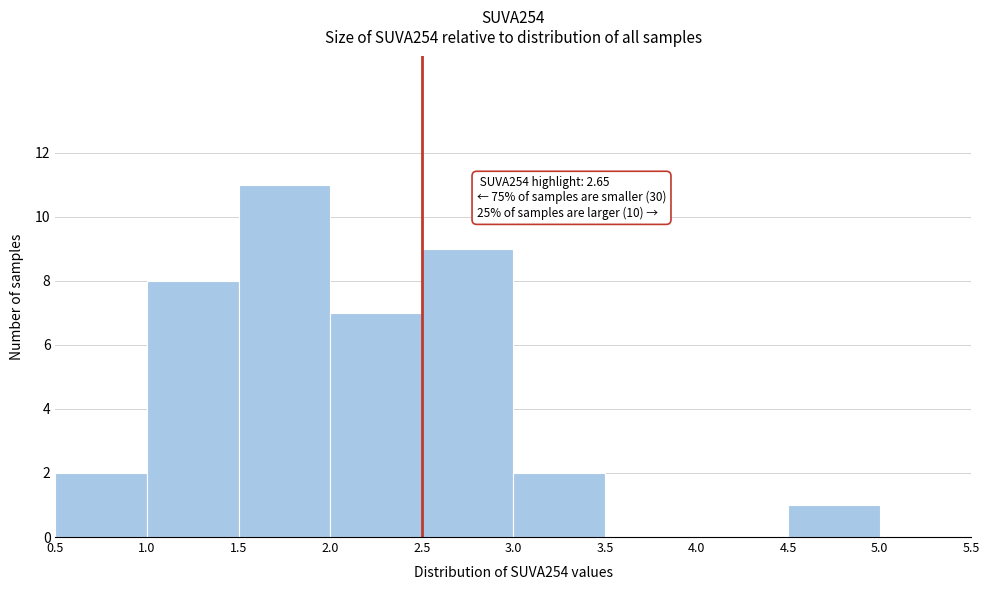

Over which range of the x-axis is the bar tallest?

1.5 to 2.0